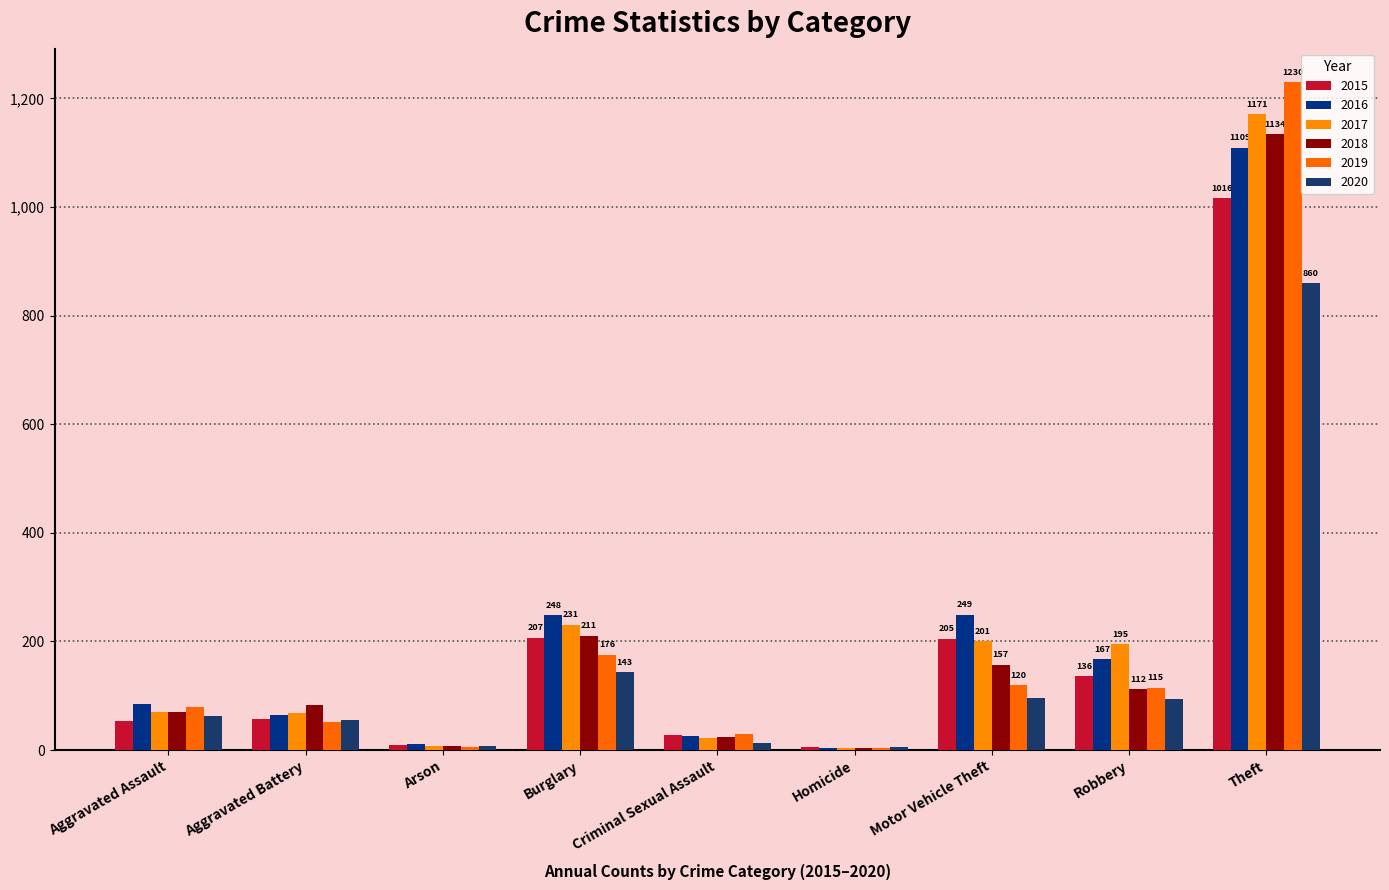

Which category has the lowest value across all series?

Homicide